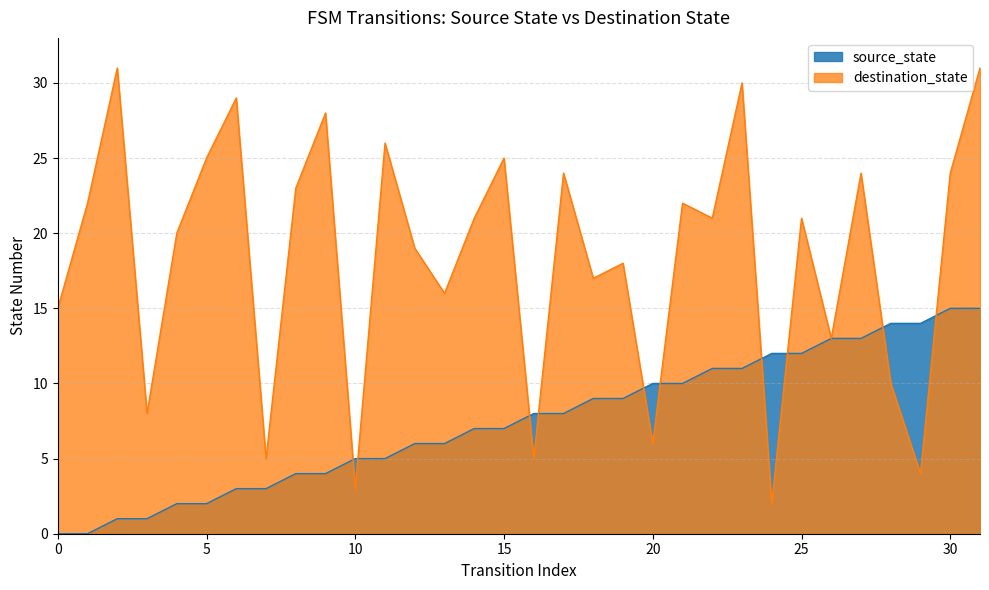

The value of source_state at 7 is 3. True or false?

True